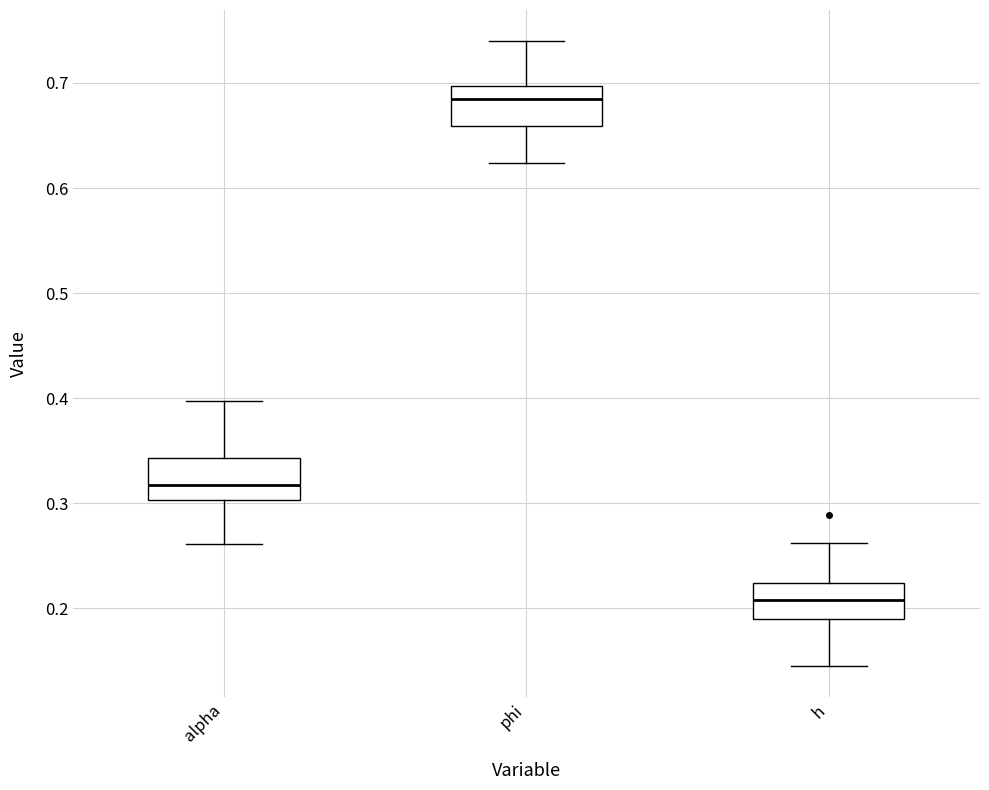

Reading left to right, read every box against the y-axis: the position of its median line, the range the box covers, and the ends of its whiskers. The values are not printed on the chart, so give them approximately, as read against the axis.

alpha: median 0.32, box 0.30 to 0.34, whiskers 0.26 to 0.40
phi: median 0.68, box 0.66 to 0.70, whiskers 0.62 to 0.74
h: median 0.21, box 0.19 to 0.22, whiskers 0.15 to 0.26